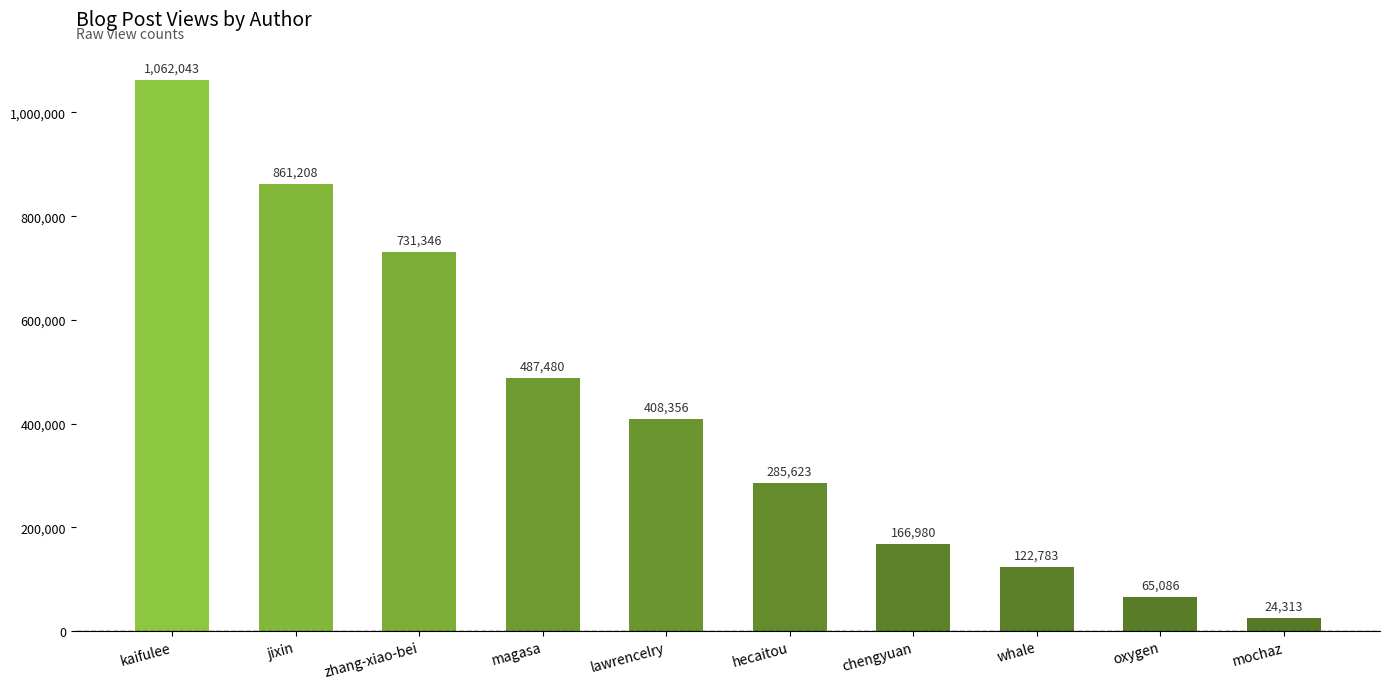

Rank the categories by value from highest to lowest.

kaifulee, jixin, zhang-xiao-bei, magasa, lawrencelry, hecaitou, chengyuan, whale, oxygen, mochaz